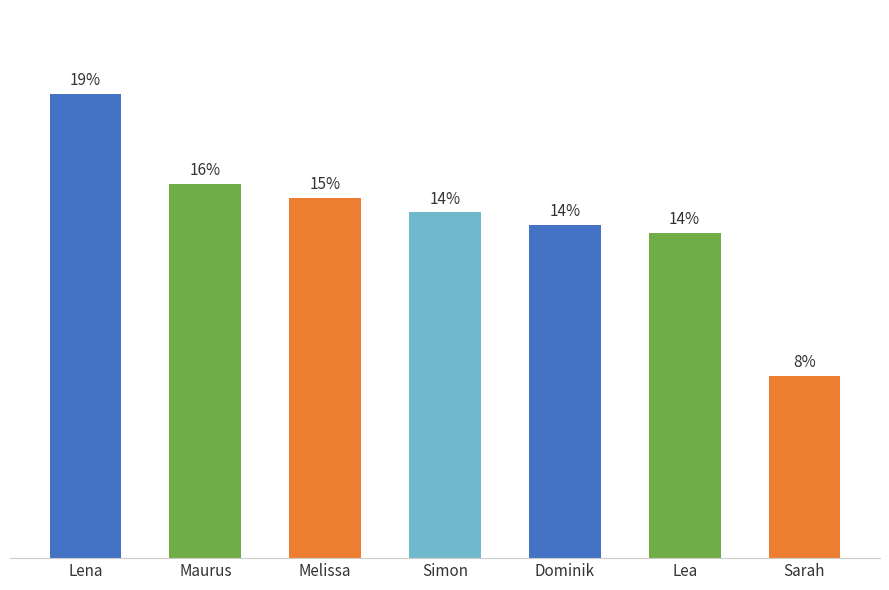

Are the bars horizontal?

No